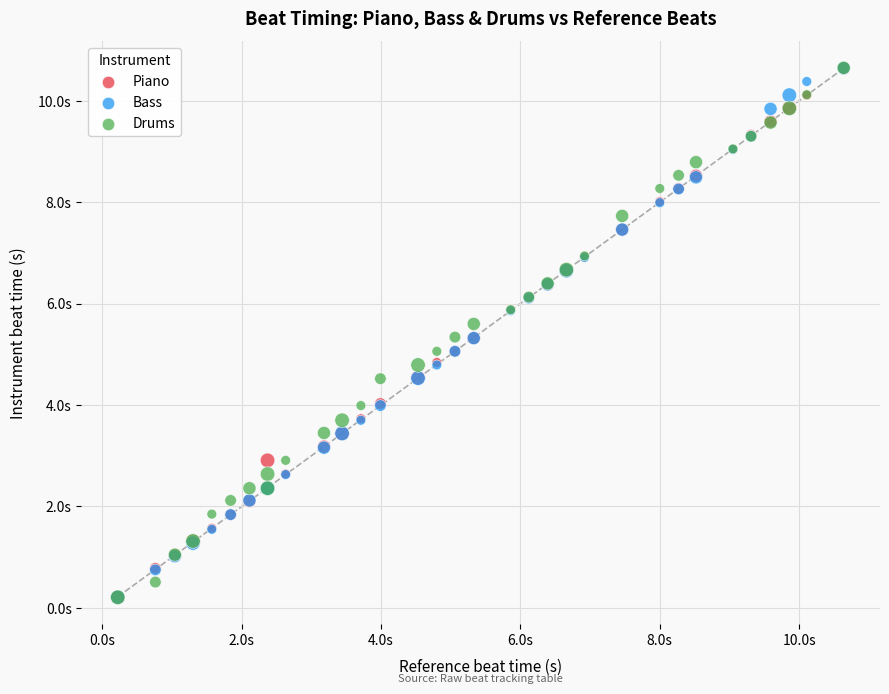

What are all the series names shown in the legend?

Piano, Bass, Drums